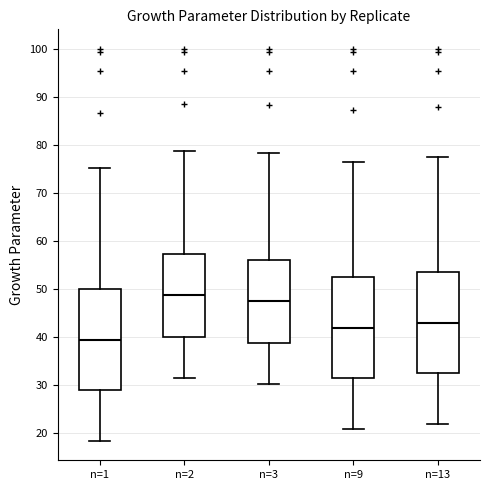

Where does the upper whisker of the box for n=3 end on the y-axis? The values are not printed on the chart, so give them approximately, as read against the axis.

78